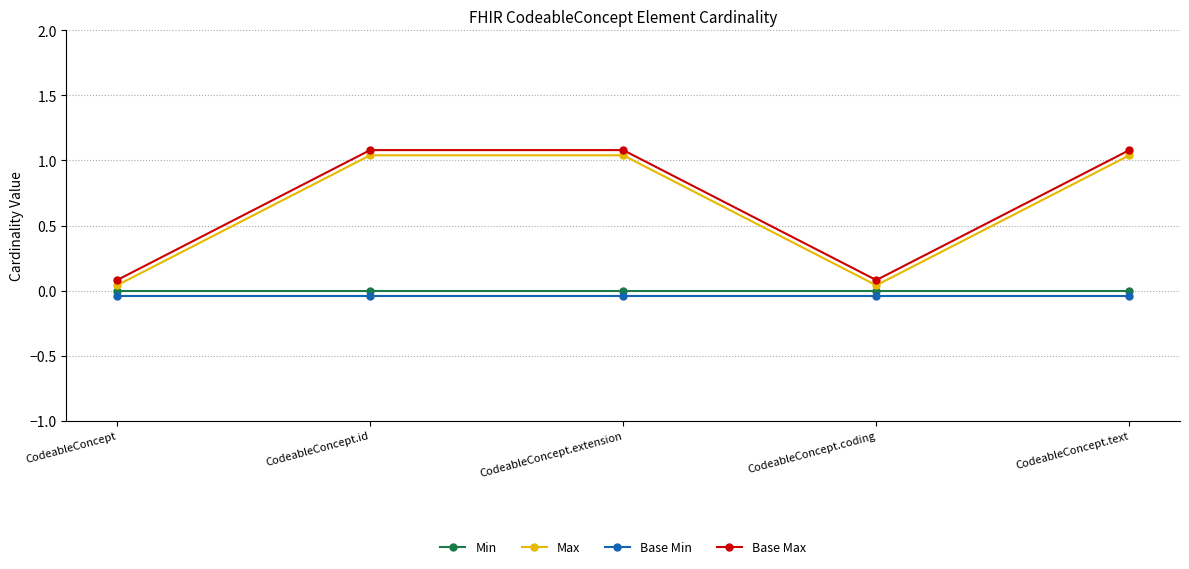

Which series has the largest total across all categories?

Base Max